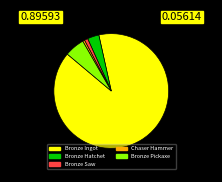

Is it true that Bronze Ingot is 90% of the pie?

True